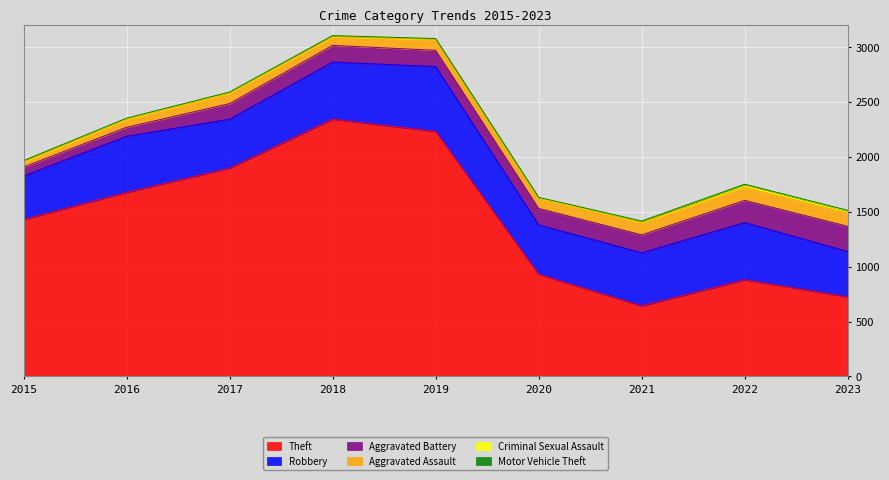

How many interior local peaks does the Criminal Sexual Assault series have?

2